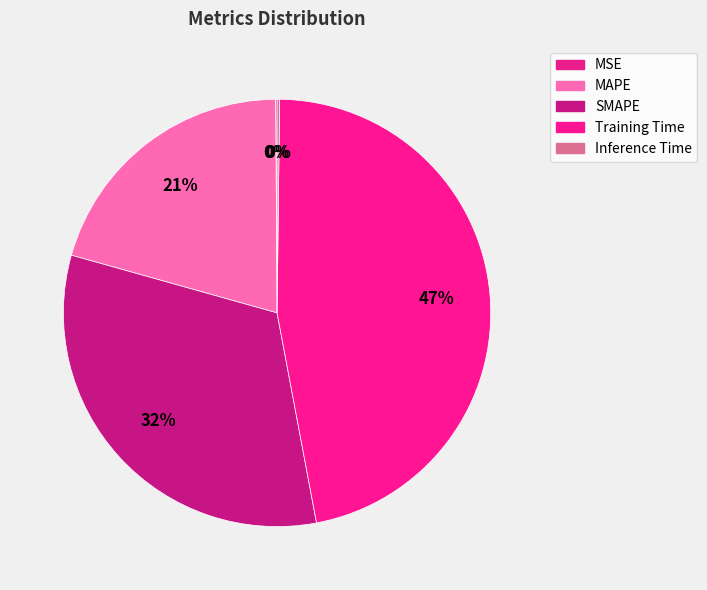

The Inference Time slice represents 12% of the pie. True or false?

False